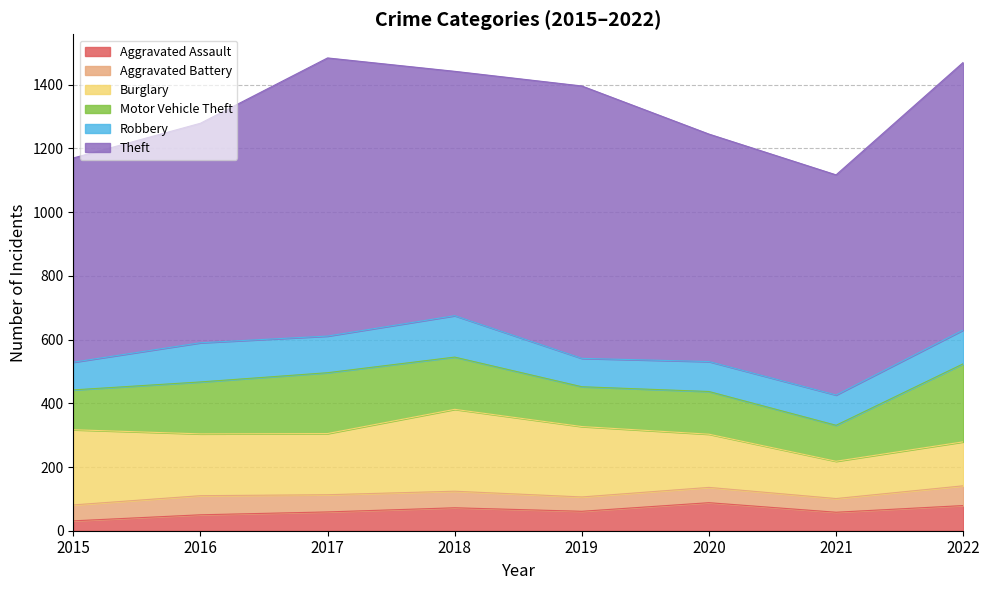

Is the value of Robbery at 2020 greater than the value of Theft at 2015?

No